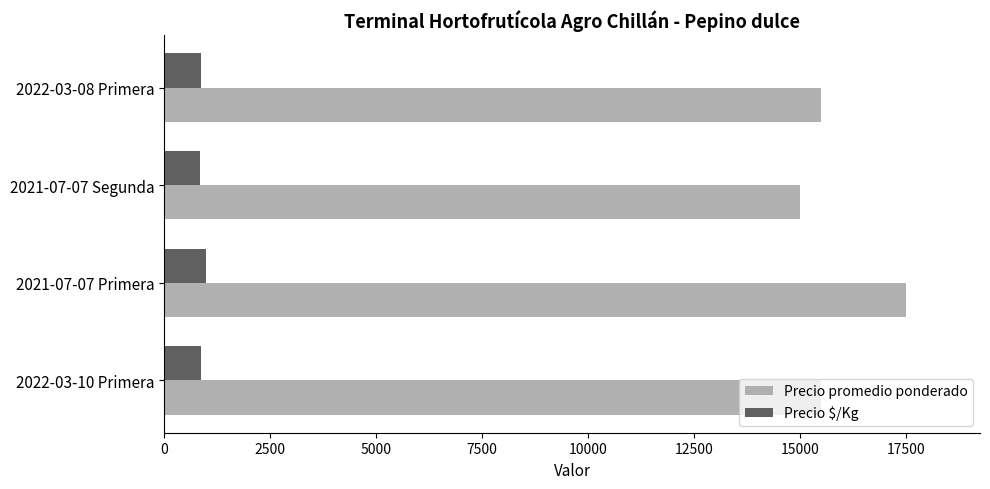

What is the lowest value of the Precio $/Kg series?

833